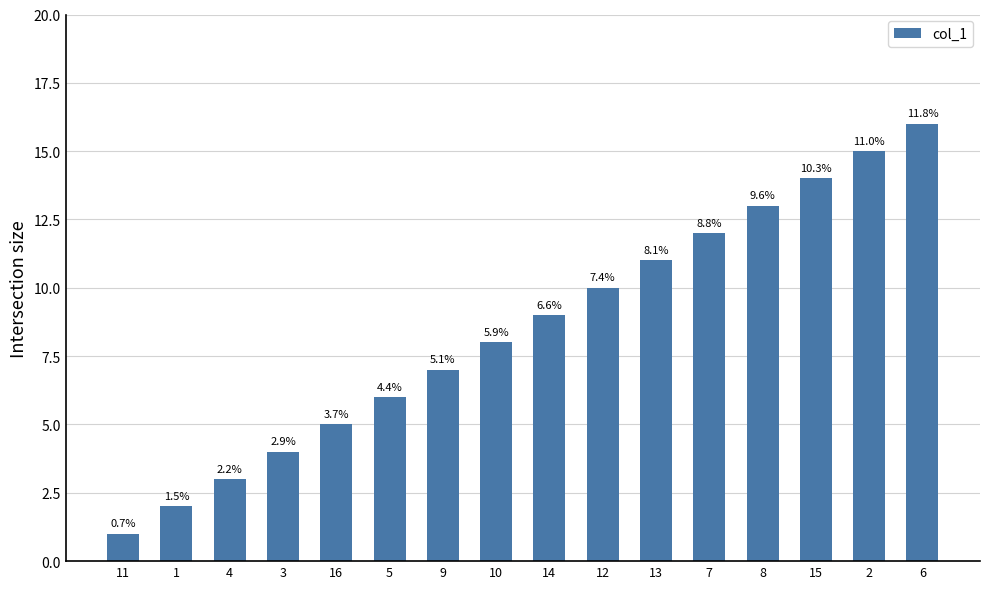

What is the minimum value shown in the chart?

1